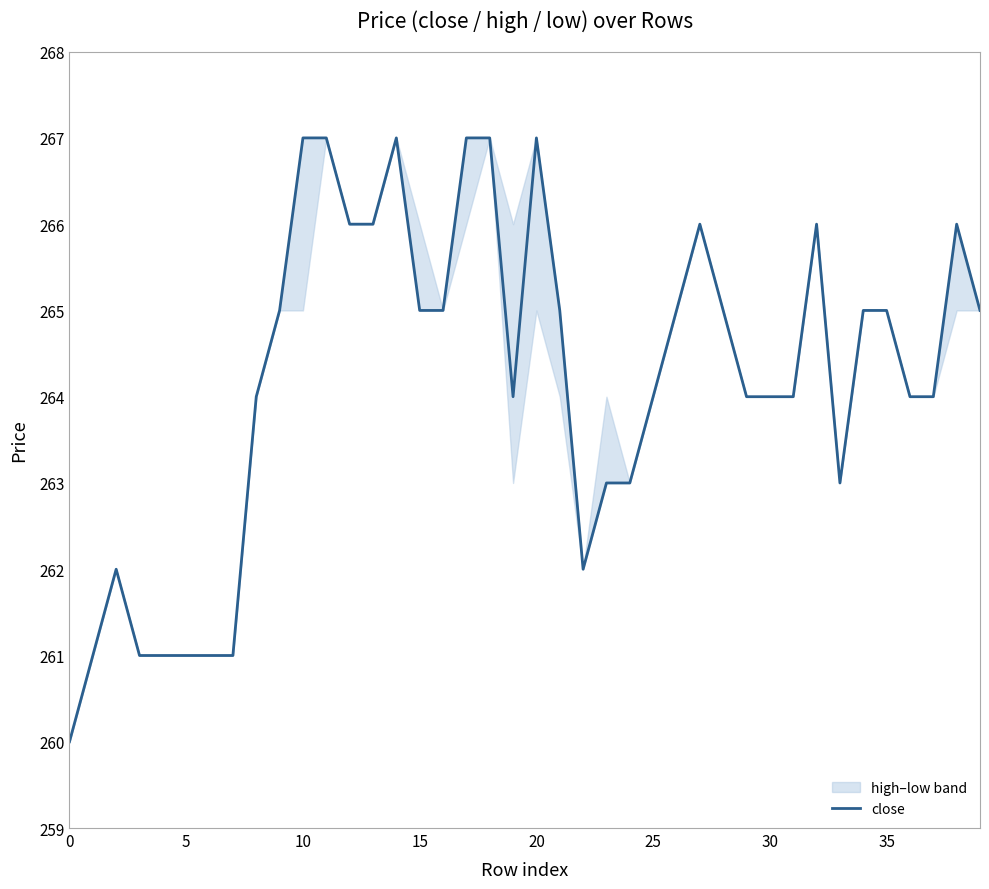

Approximately how many times larger is the value at 33 compared to 15?

1.0